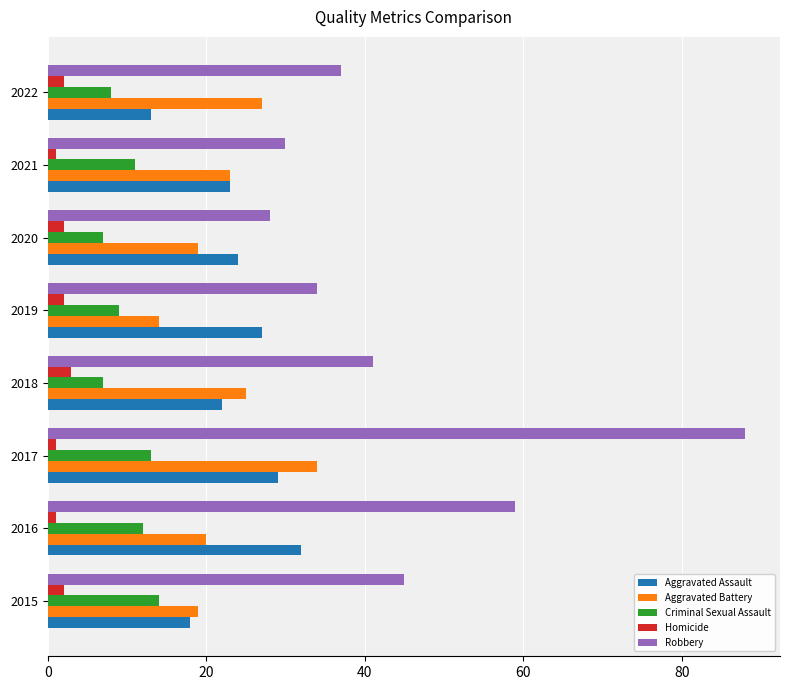

What is the difference between the second highest and minimum values in the Aggravated Assault series?

16